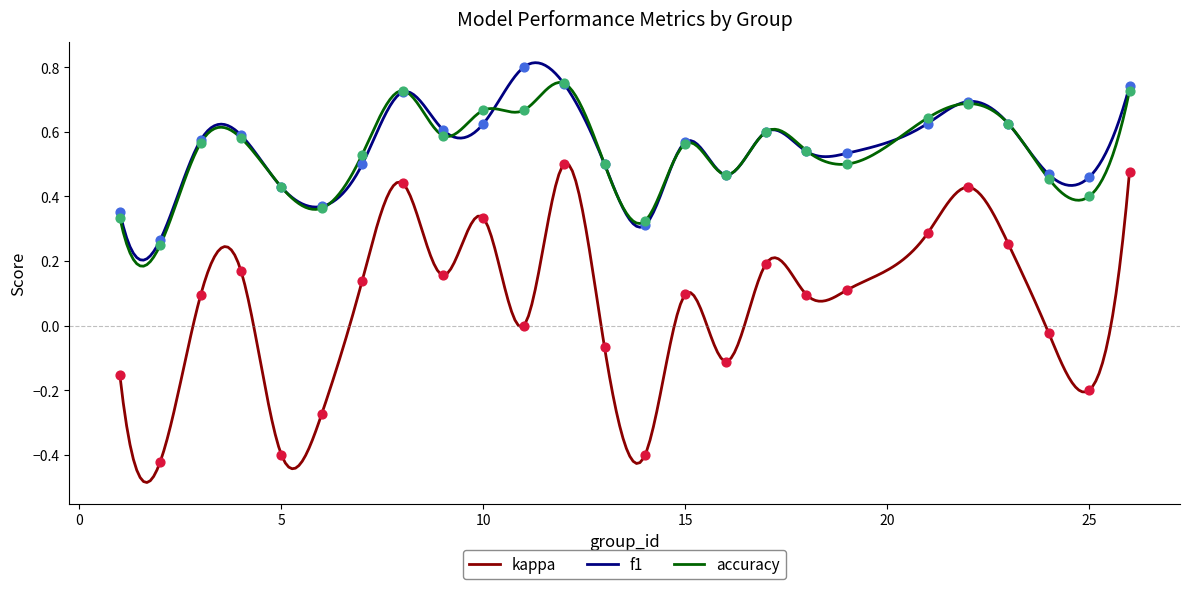

Which series contains the highest Y value?

f1